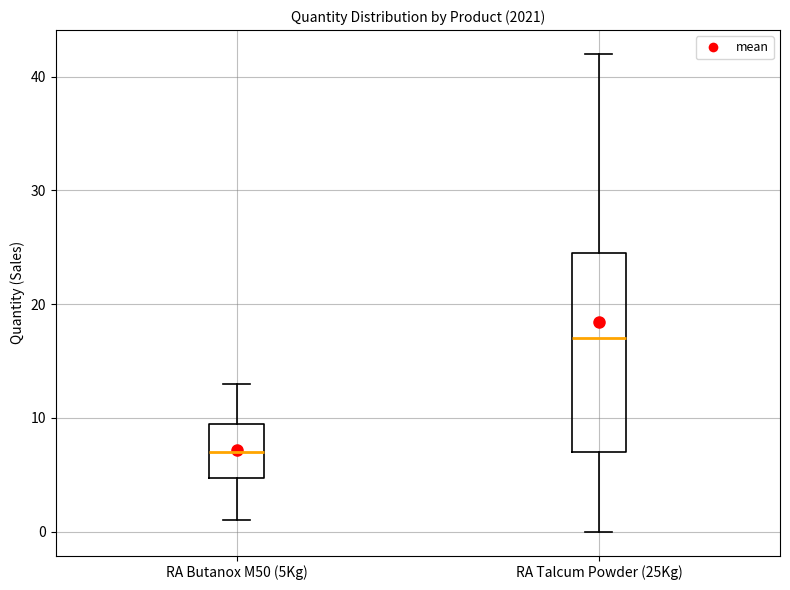

Comparing the boxes themselves (not the whiskers), which one is the tallest?

RA Talcum Powder (25Kg)